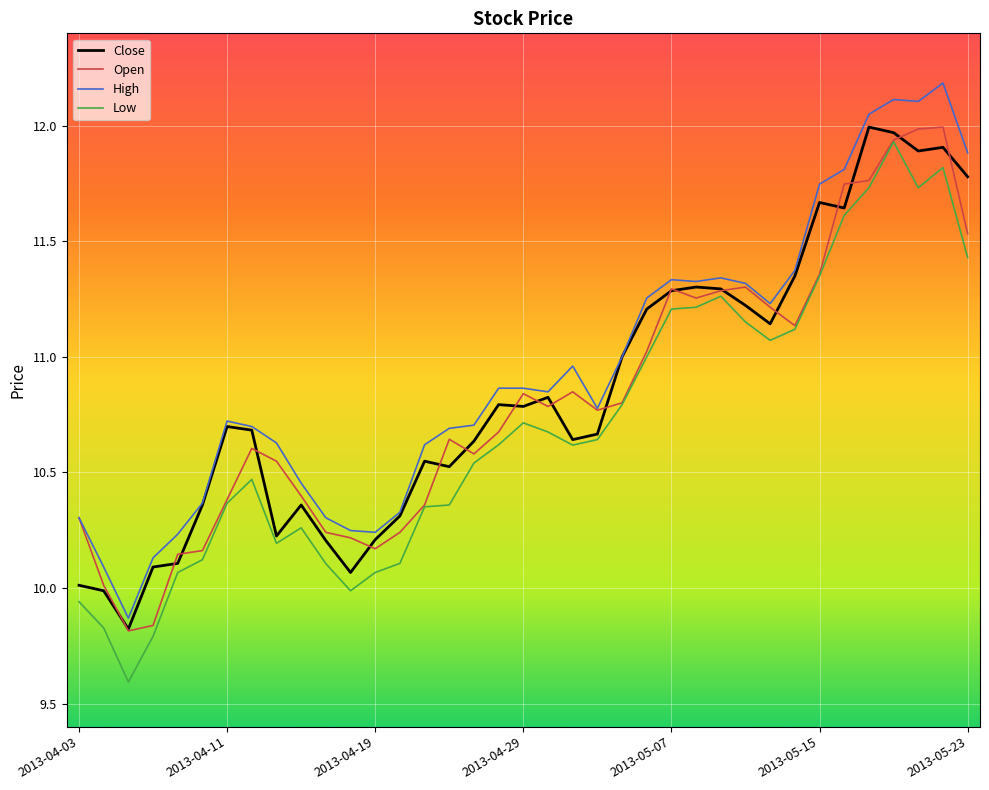

What are all the series names shown in the legend?

Close, Open, High, Low